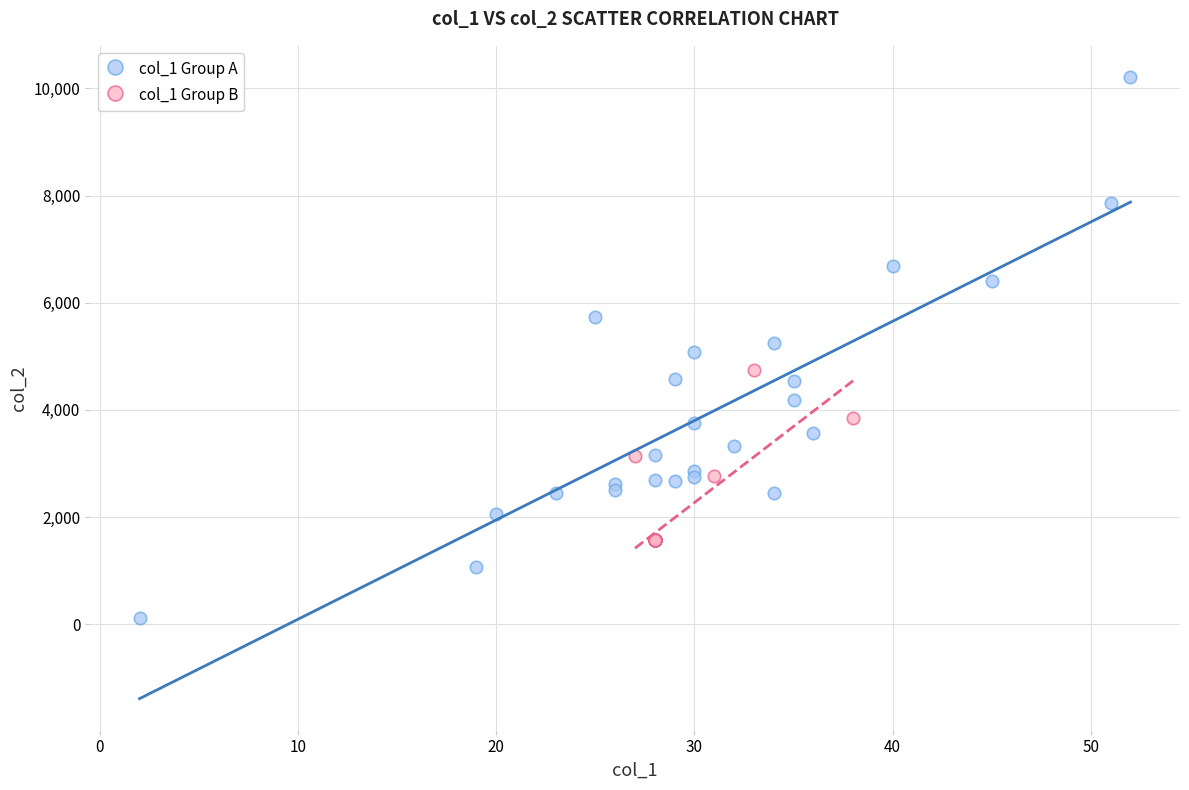

Which series has the widest spread of Y values?

col_1 Group A